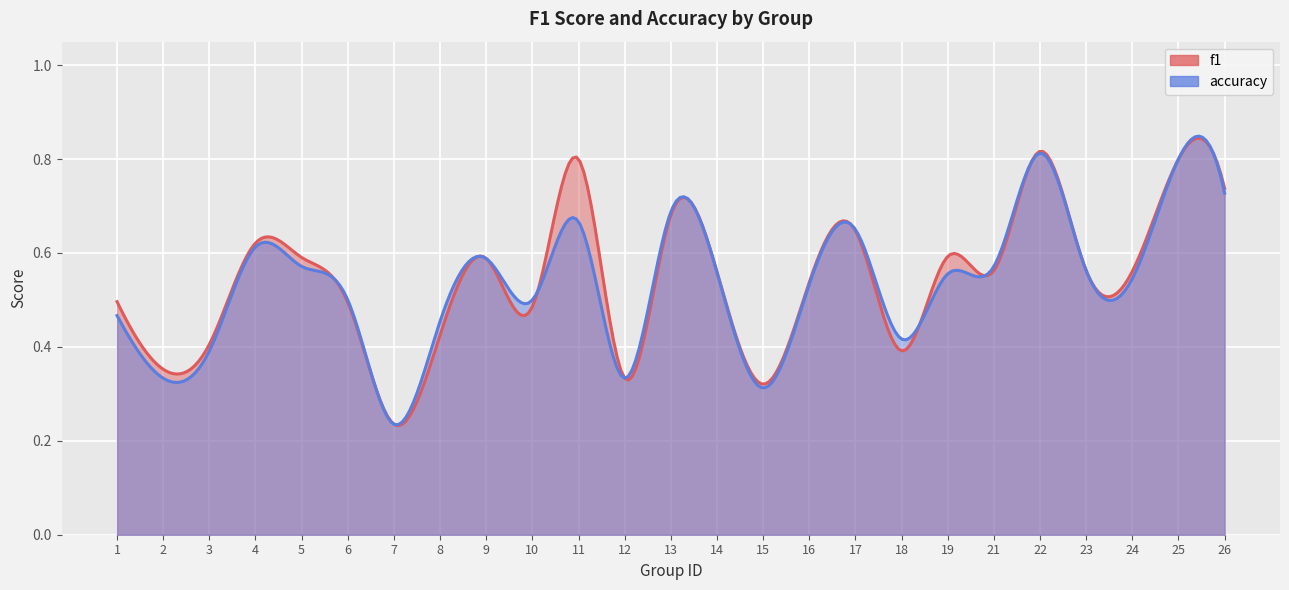

Which series has the widest spread of values?

f1